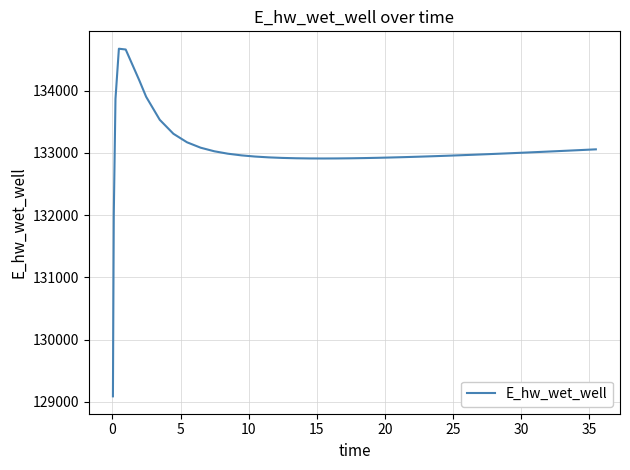

What is the minimum value shown in the chart?

129088.1